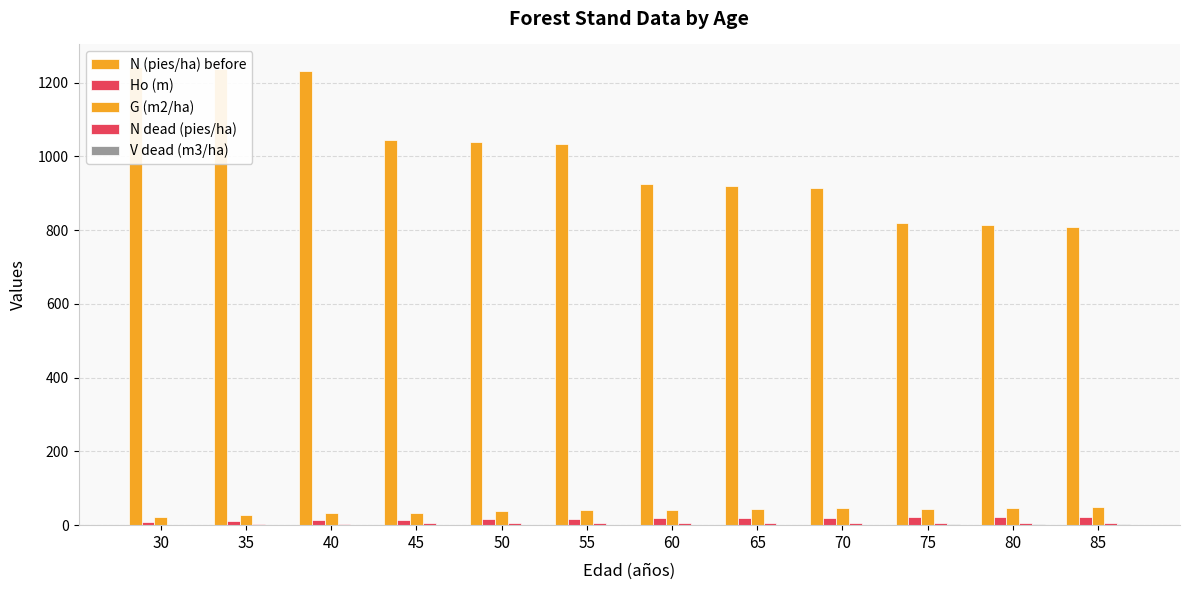

What is the average value of the Ho (m) series?

17.1